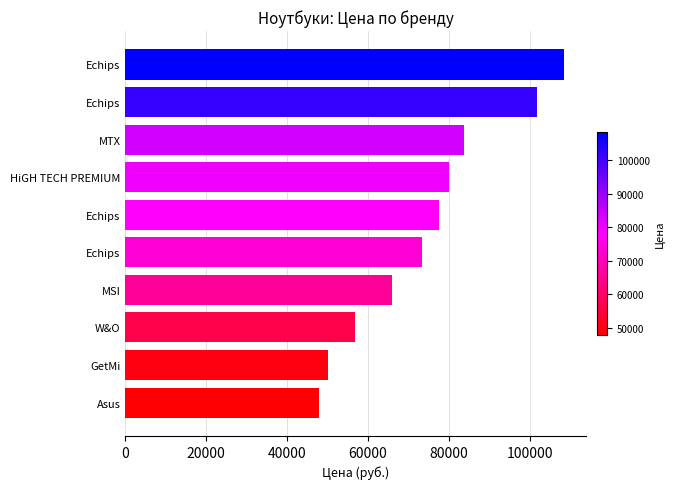

What is the maximum value shown in the chart?

108334